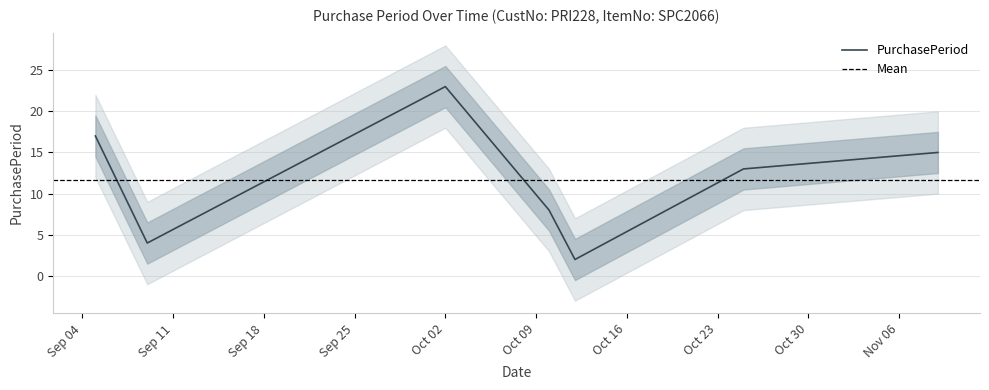

Where is the data nearest to the value 12?

2017-10-25